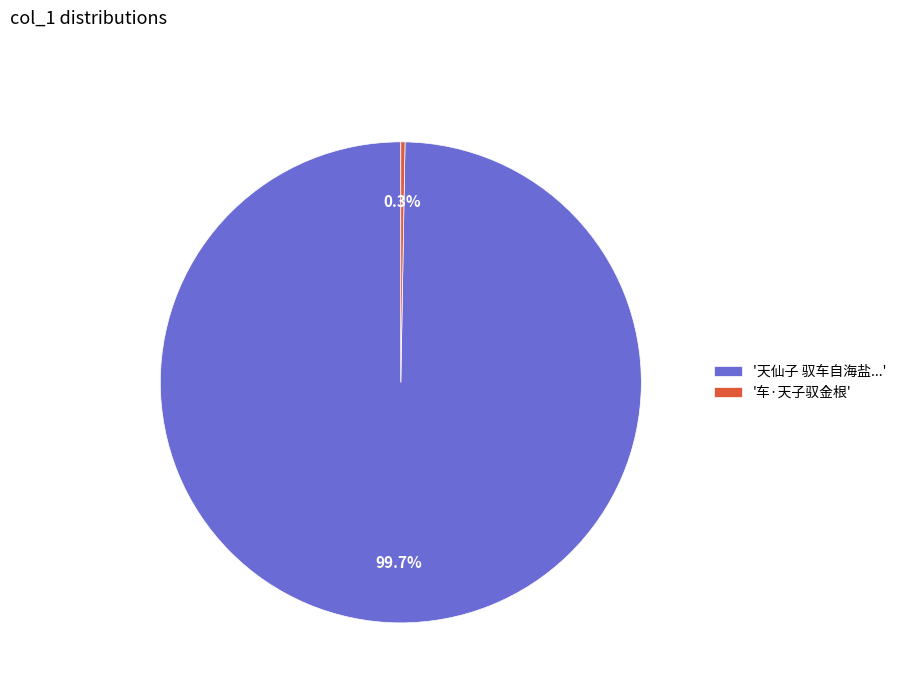

Which category has the biggest portion of the pie?

'天仙子 驭车自海盐...'